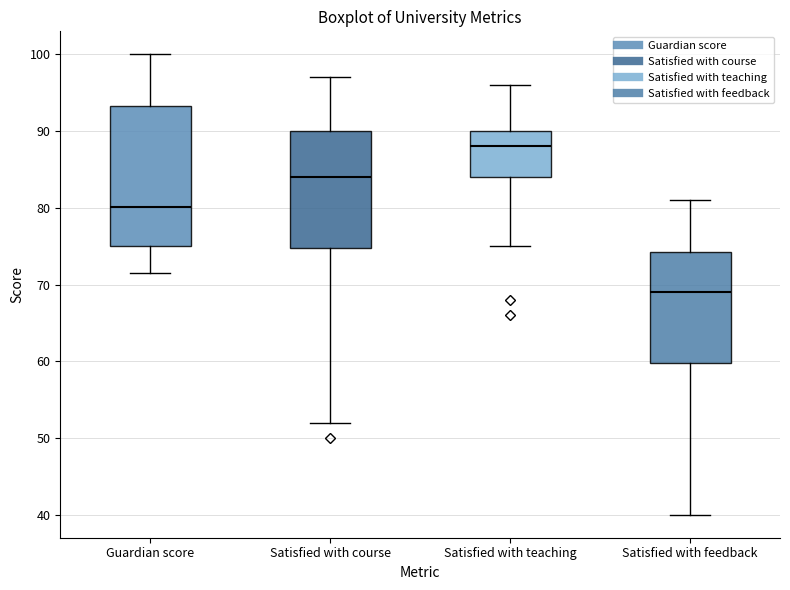

Reading left to right, transcribe this box plot: for each box, give where its median line is, the range the box spans, and where its two whiskers end, as read against the y-axis. The values are not printed on the chart, so give them approximately, as read against the axis.

Guardian score: median 80, box 75 to 93, whiskers 72 to 100
Satisfied with course: median 84, box 75 to 90, whiskers 52 to 97
Satisfied with teaching: median 88, box 84 to 90, whiskers 75 to 96
Satisfied with feedback: median 69, box 60 to 74, whiskers 40 to 81